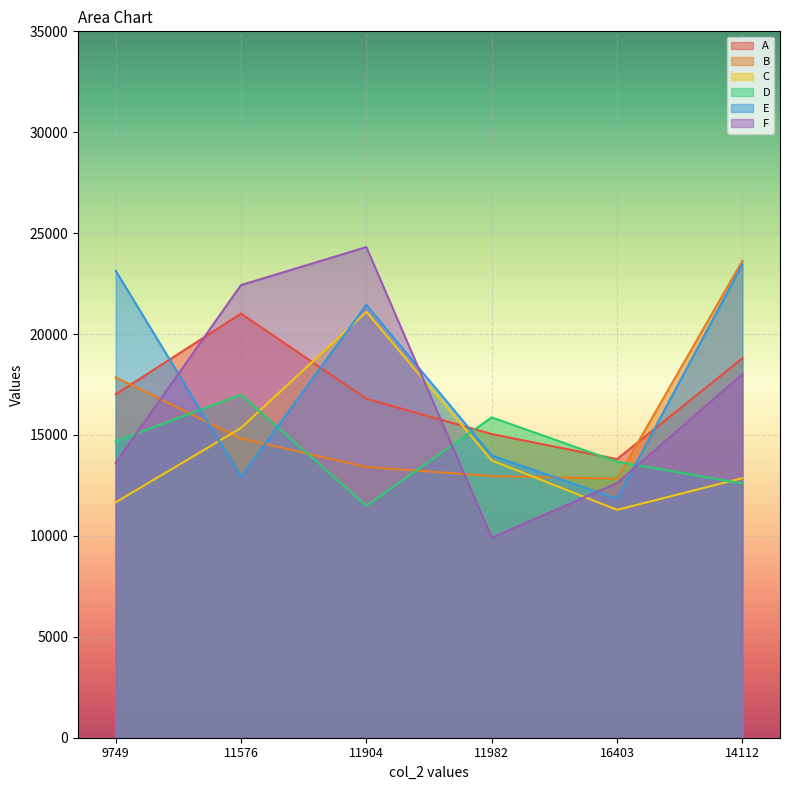

Where do D and A first cross each other?

11904 and 11982